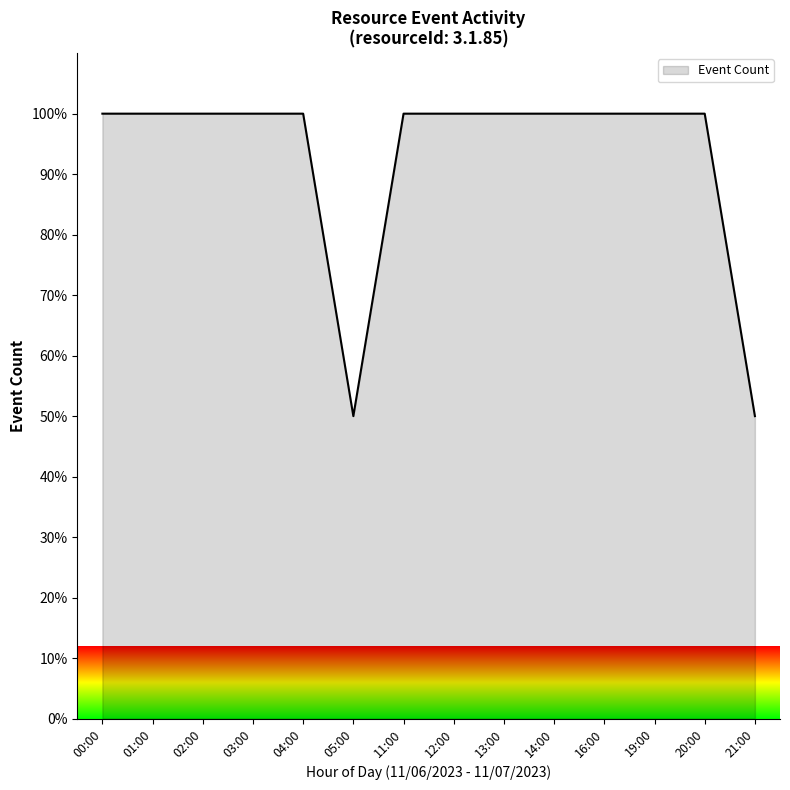

What position from the right is 04:00?

10